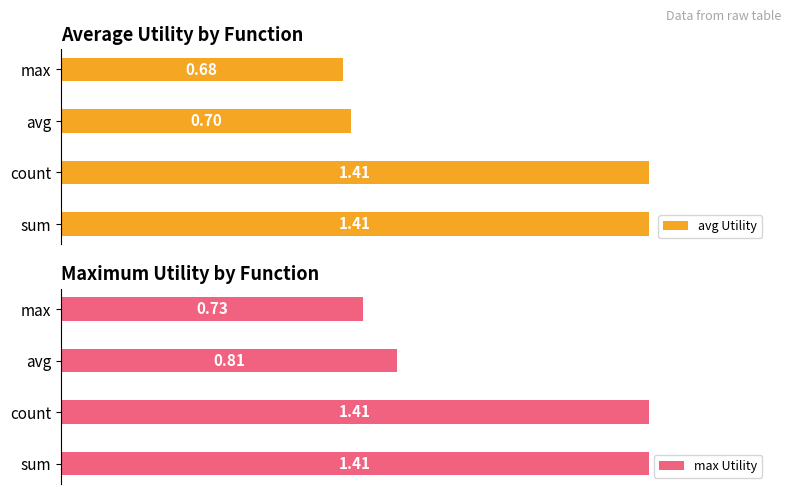

How many max Utility values are between 0 and 1?

2